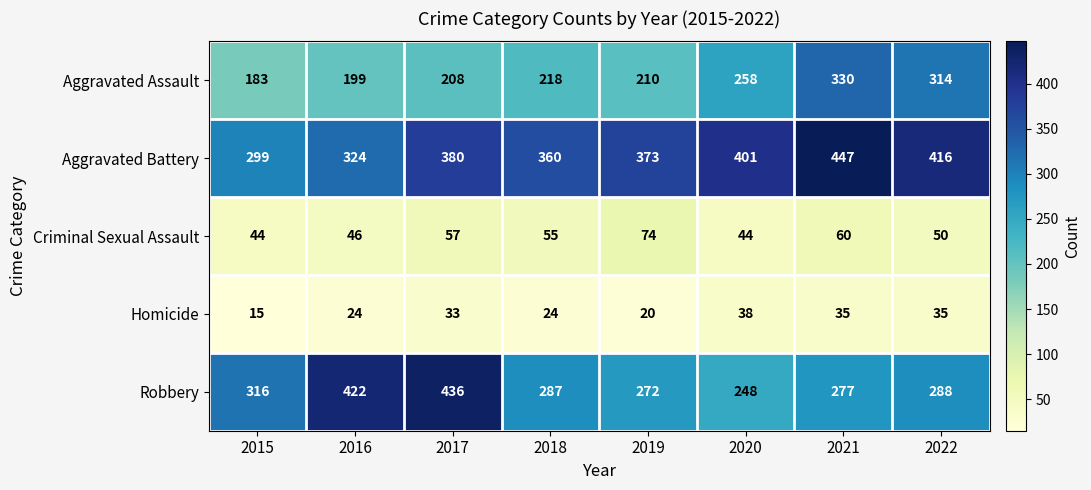

What is the difference between the highest and lowest values at 2021?

412